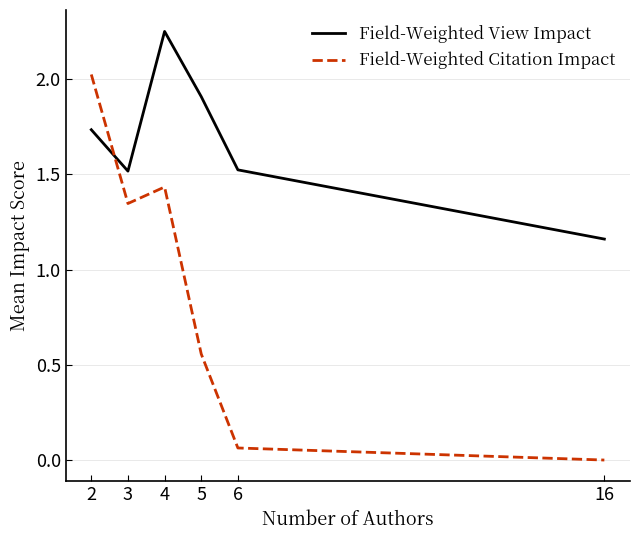

The value of Field-Weighted Citation Impact at 16 is 0.0. True or false?

True